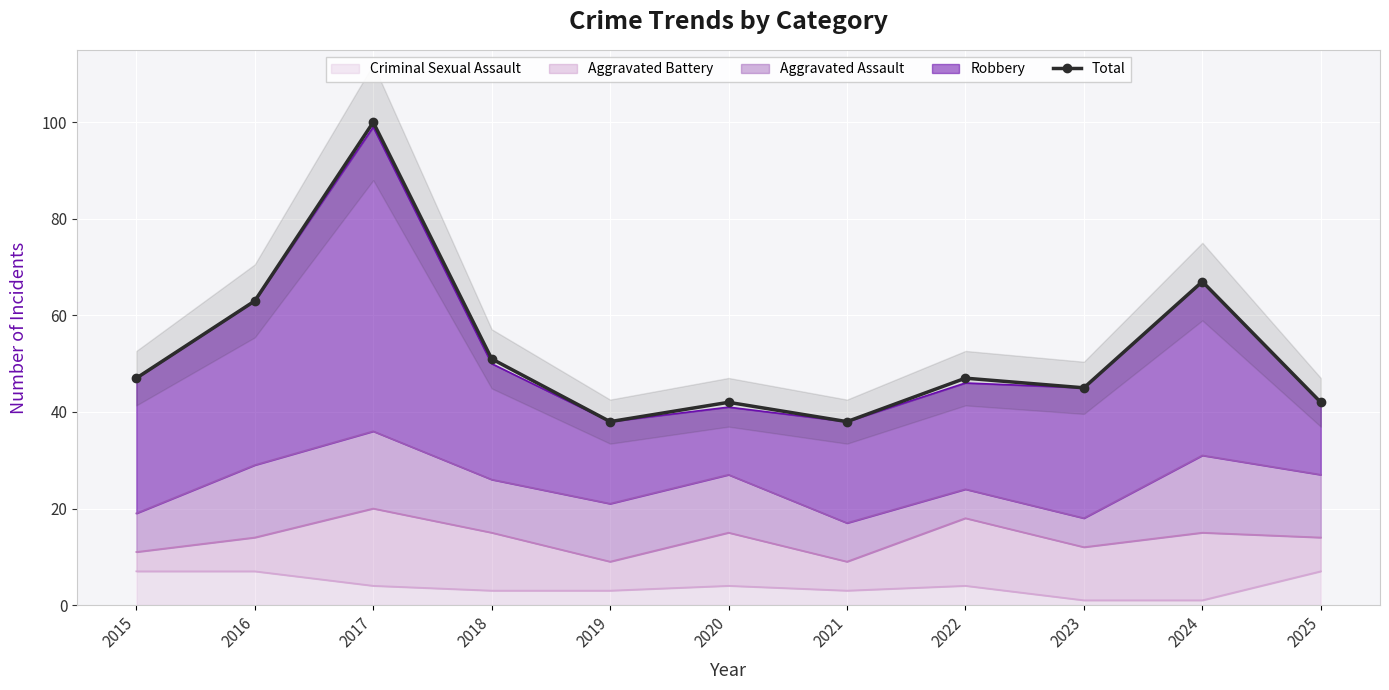

What value does the data have at 2022?

47